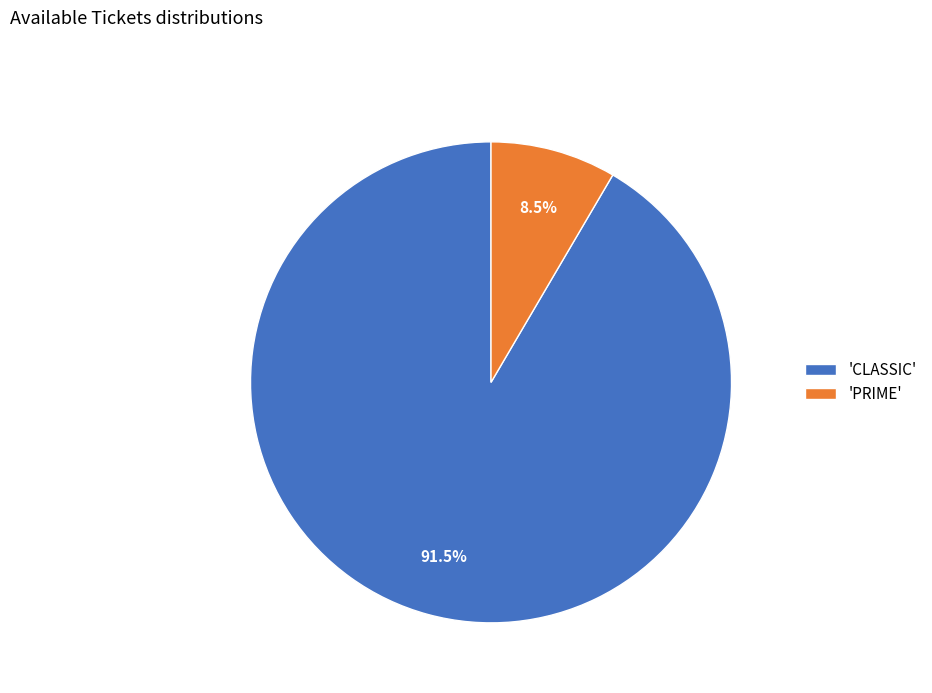

Count the number of slices in the pie.

2